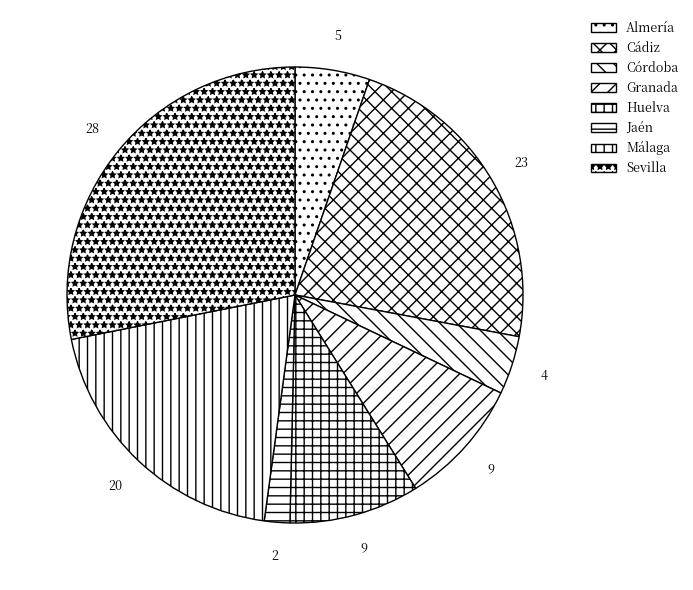

Which slice is the largest?

Sevilla